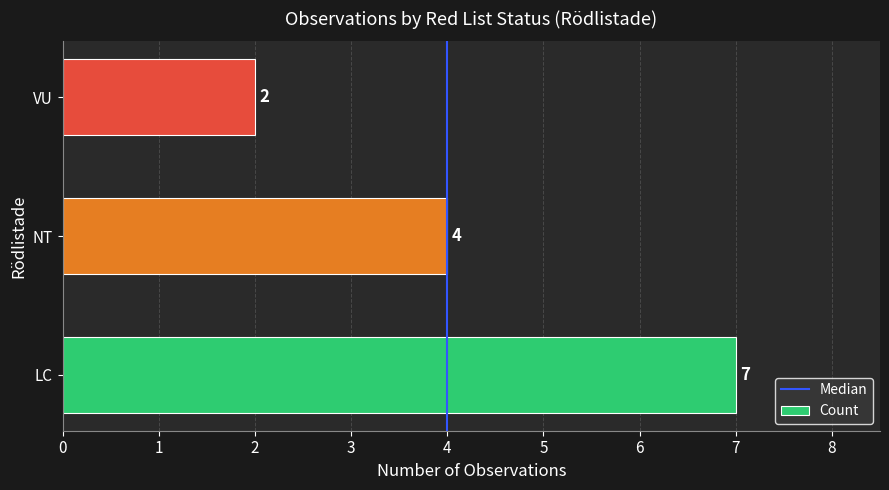

At which label is the value closest to 4?

NT